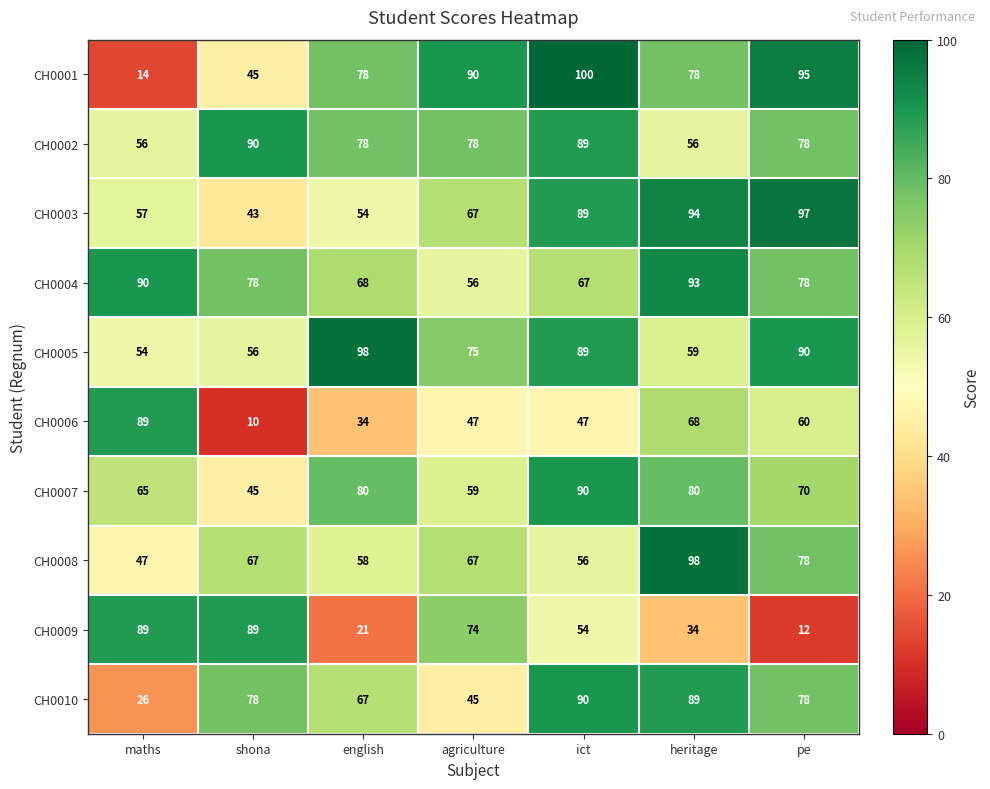

At how many categories does at least one series exceed 76?

7